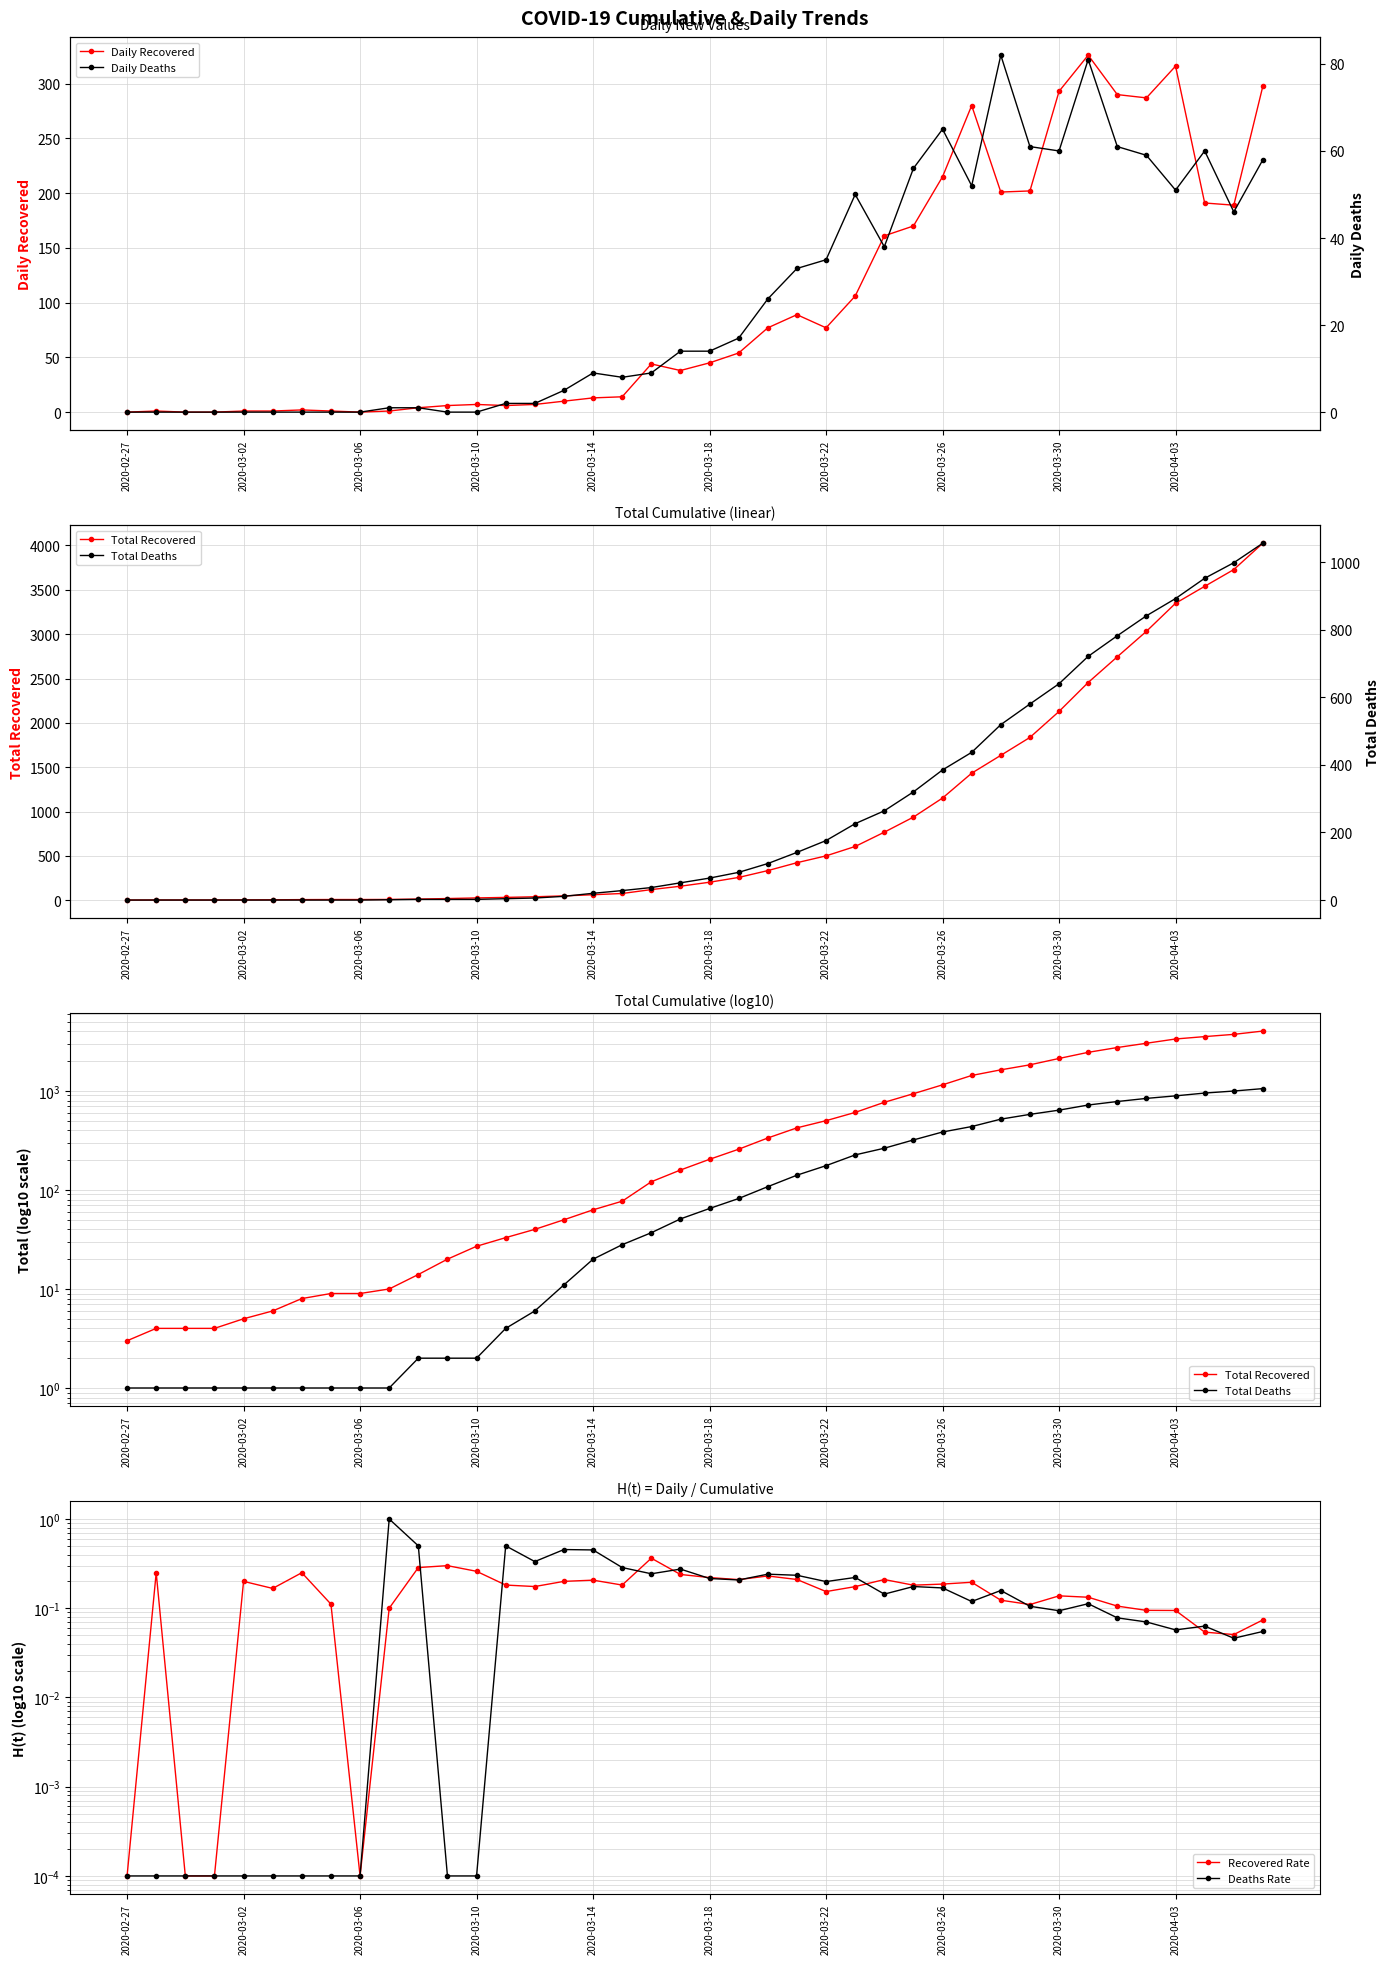

What is the maximum value for Daily Recovered?

326